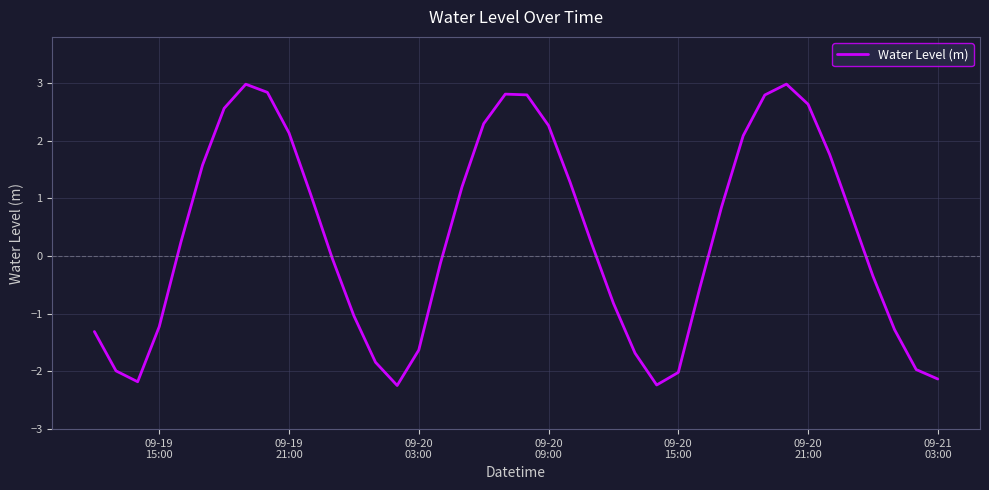

What is the difference between the maximum and minimum values?

5.2